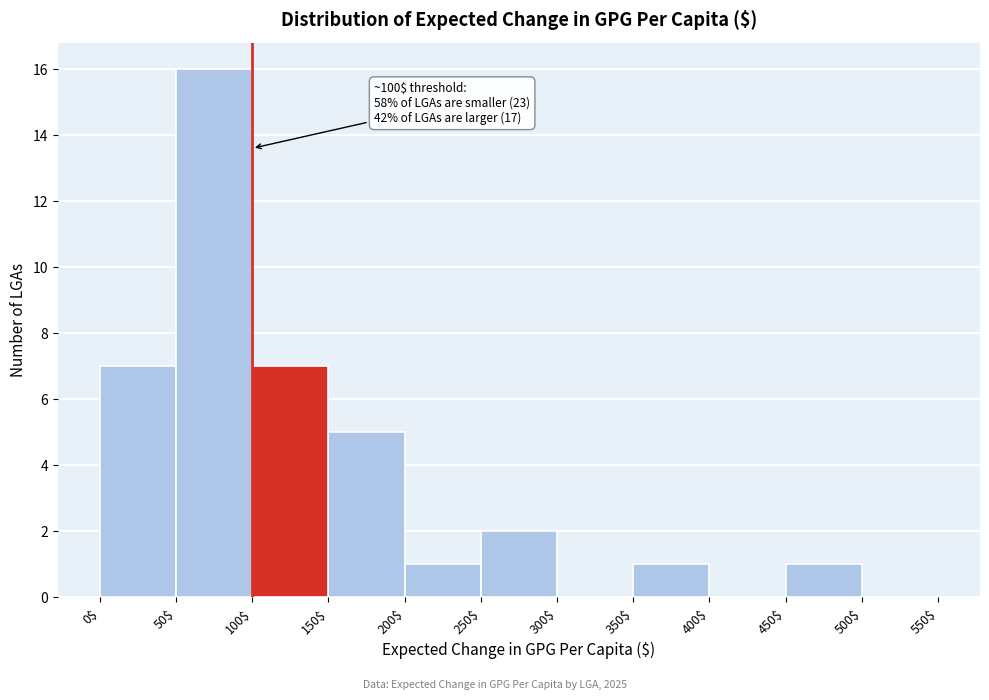

Which range on the x-axis has the tallest bar?

50$ to 100$